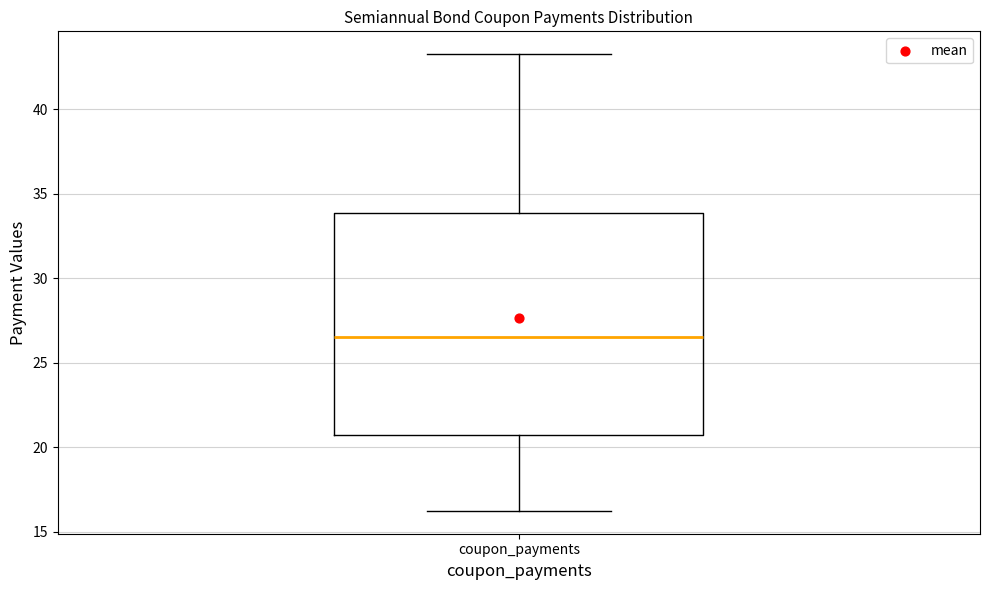

Transcribe this box plot: give where the median line is, the range the box spans, and where the two whiskers end, as read against the y-axis. The values are not printed on the chart, so give them approximately, as read against the axis.

median 26.5, box 20.5 to 34.0, whiskers 16.0 to 43.5